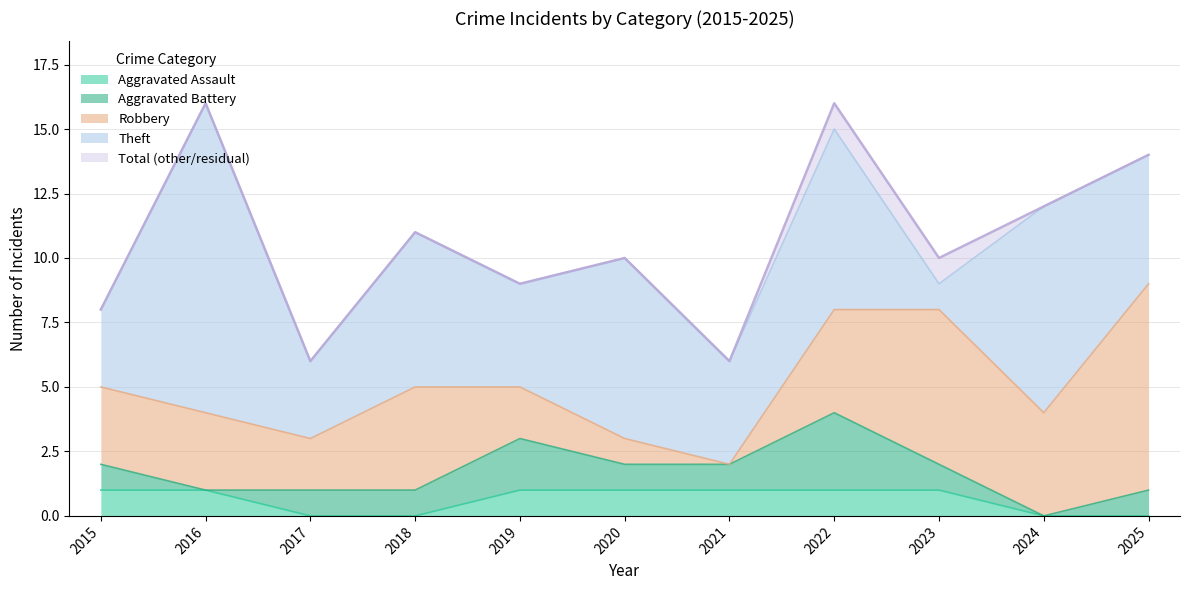

Where is the first local maximum for Robbery?

2018